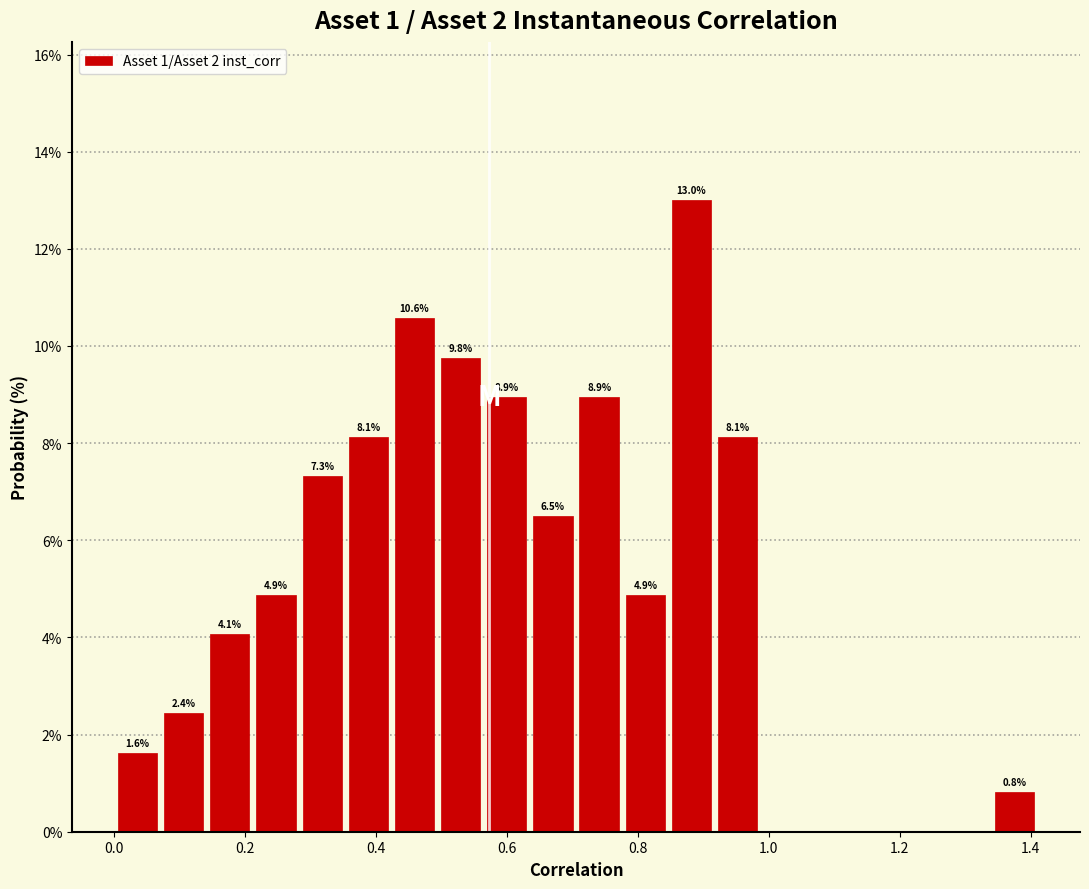

Read against the x-axis, roughly where is the centre of the tallest bar?

0.88